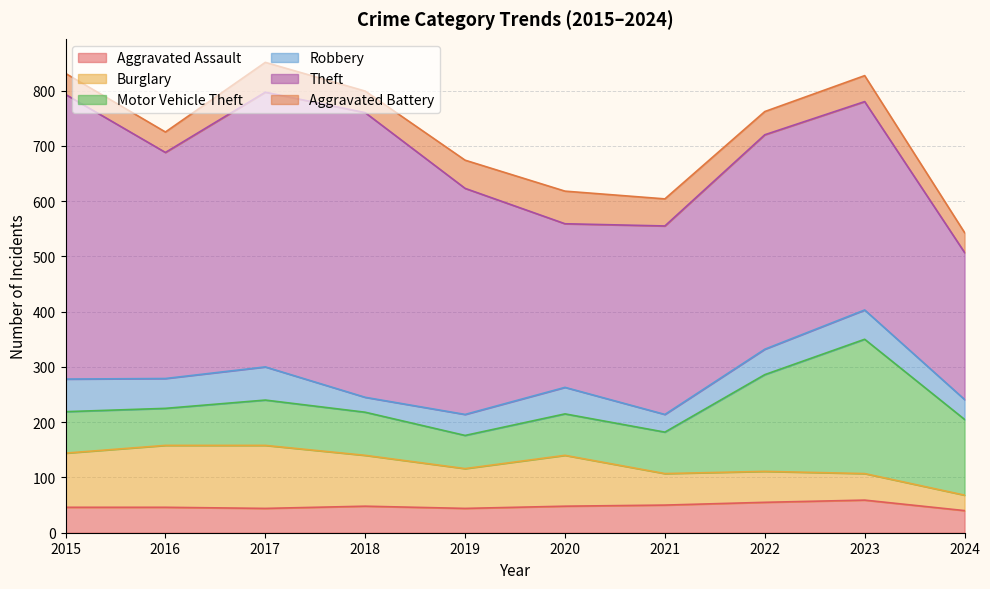

How many values in the Aggravated Battery series are below 47?

5